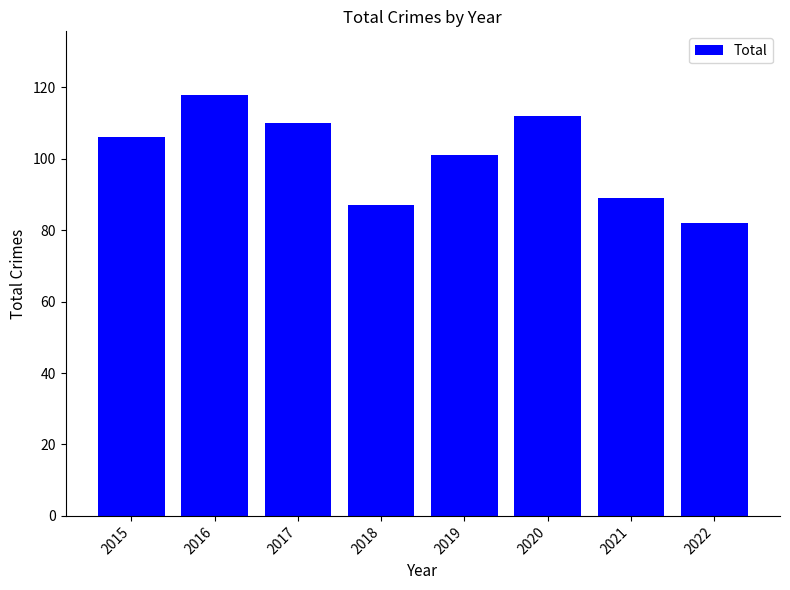

What is the smallest value displayed?

82